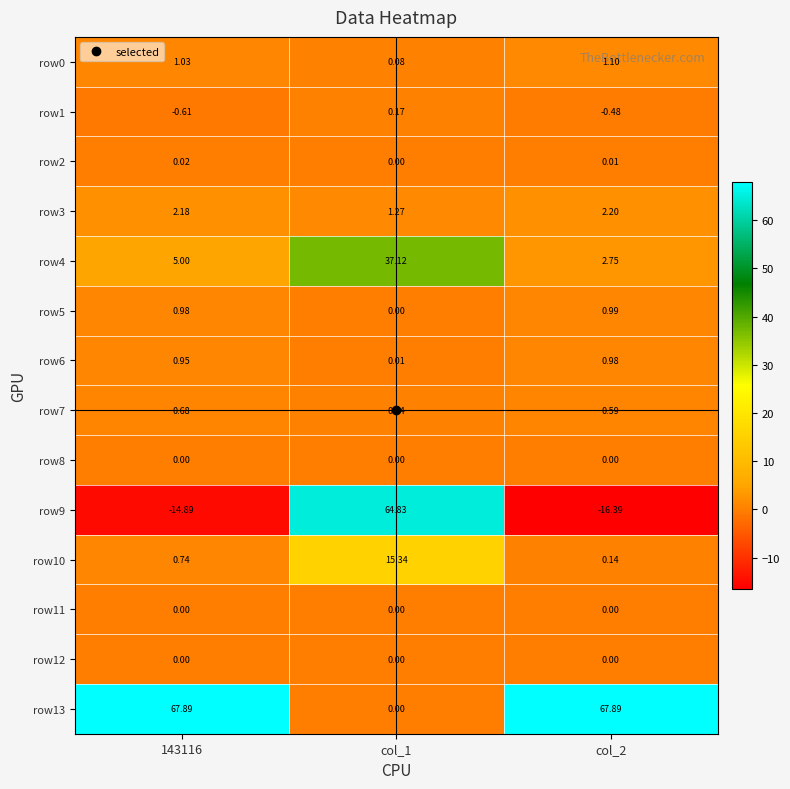

Is the value of row9 at 143116 greater than the value of row4 at col_1?

No